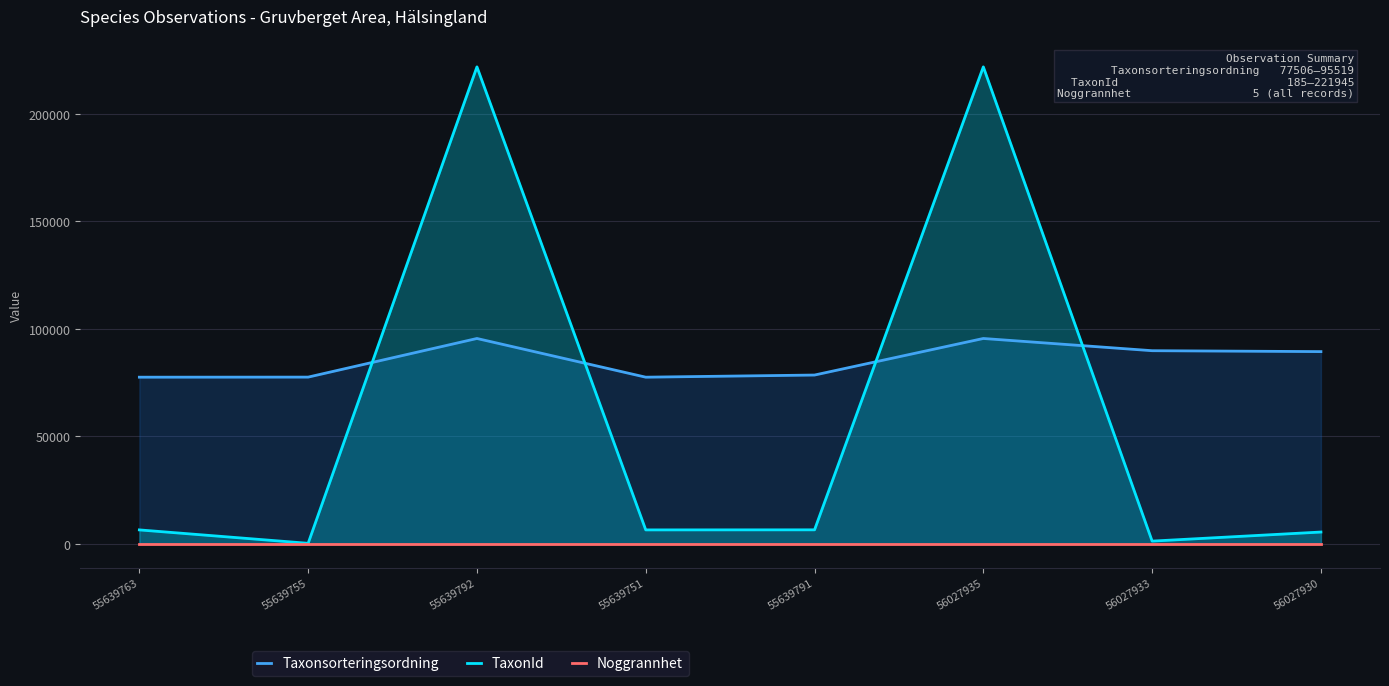

Which has a higher value, 56027930 or 55639791?

56027930